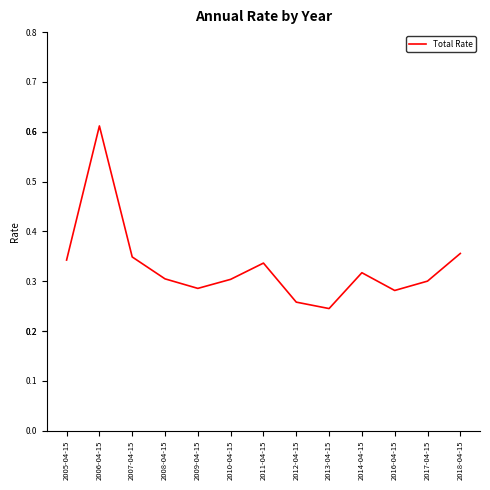

At which category does the data reach its first local peak?

2006-04-15